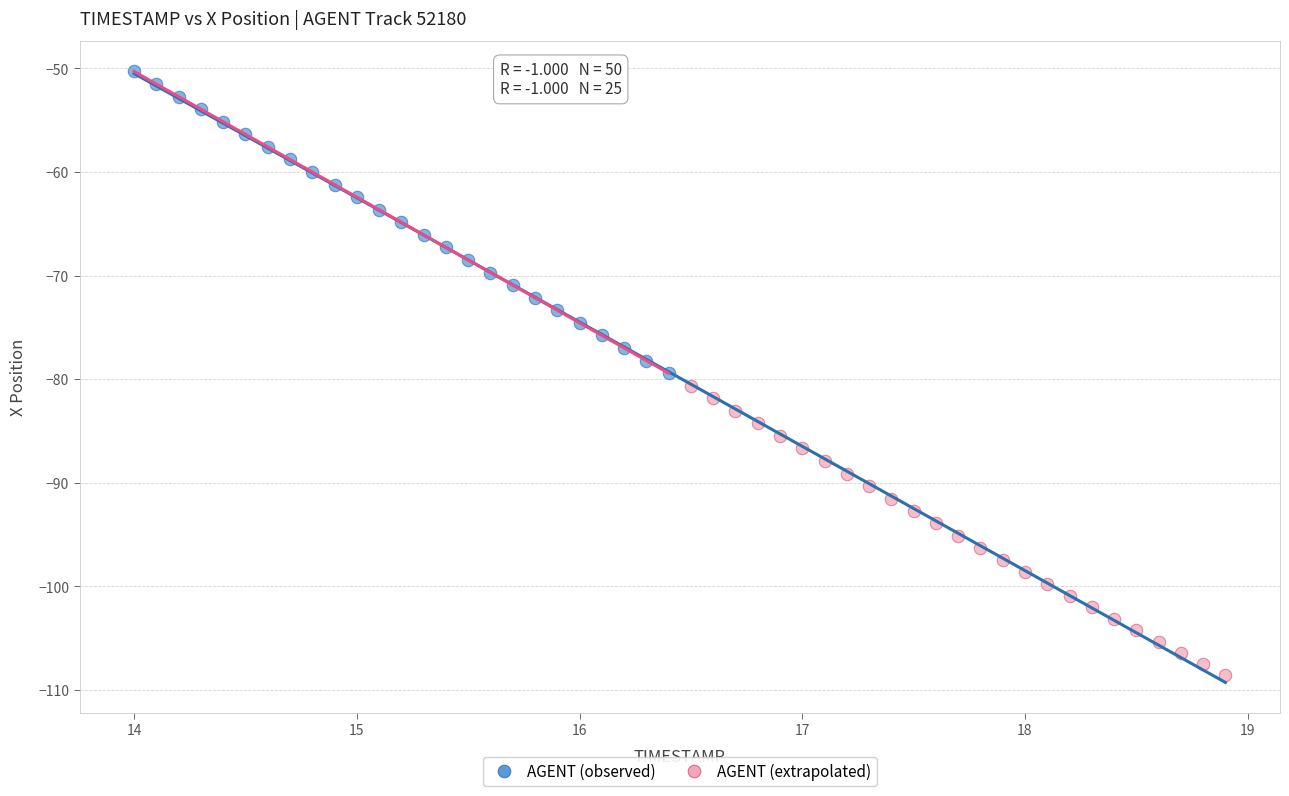

Which series contains the lowest Y value?

AGENT (extrapolated)